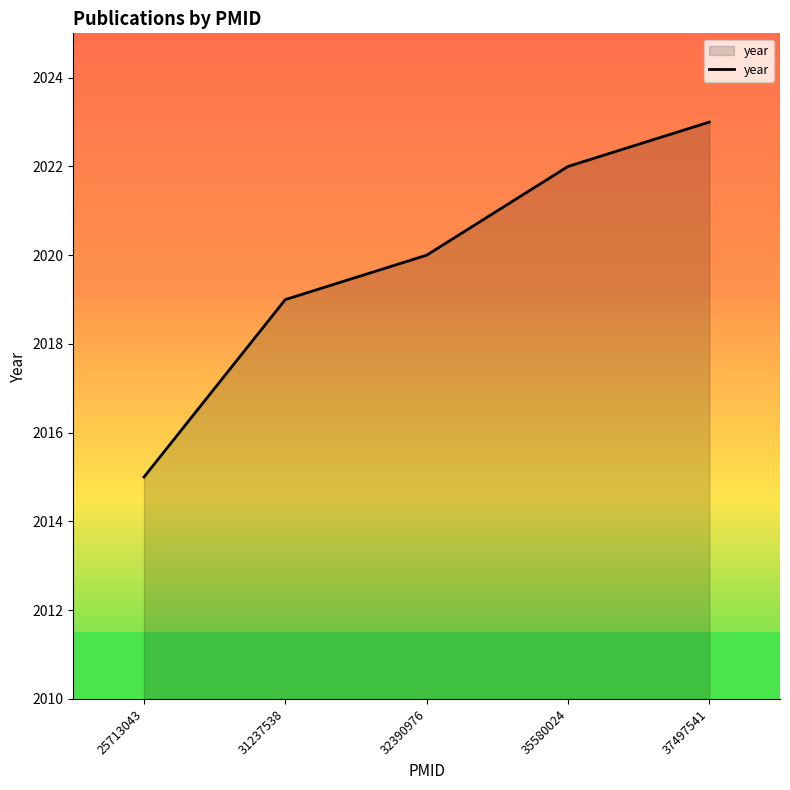

What is the ratio of the value at 25713043 to the value at 31237538?

1.0